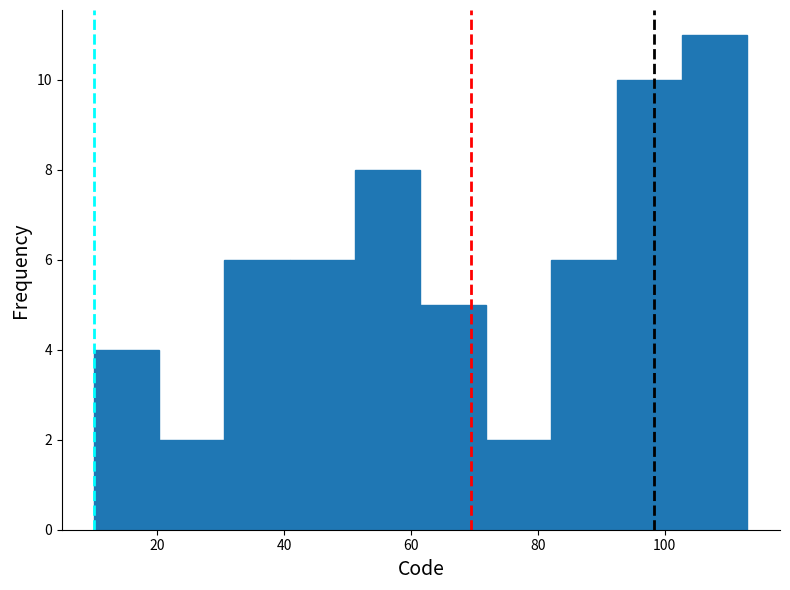

Reading left to right, list every bar in this chart as the range it spans on the x-axis followed by its height. Neither the bar edges nor the heights are printed on the chart, so give them approximately, as read against the axes.

10 to 20: 4
20 to 30: 2
30 to 40: 6
40 to 52: 6
52 to 62: 8
62 to 72: 5
72 to 82: 2
82 to 92: 6
92 to 102: 10
102 to 114: 11